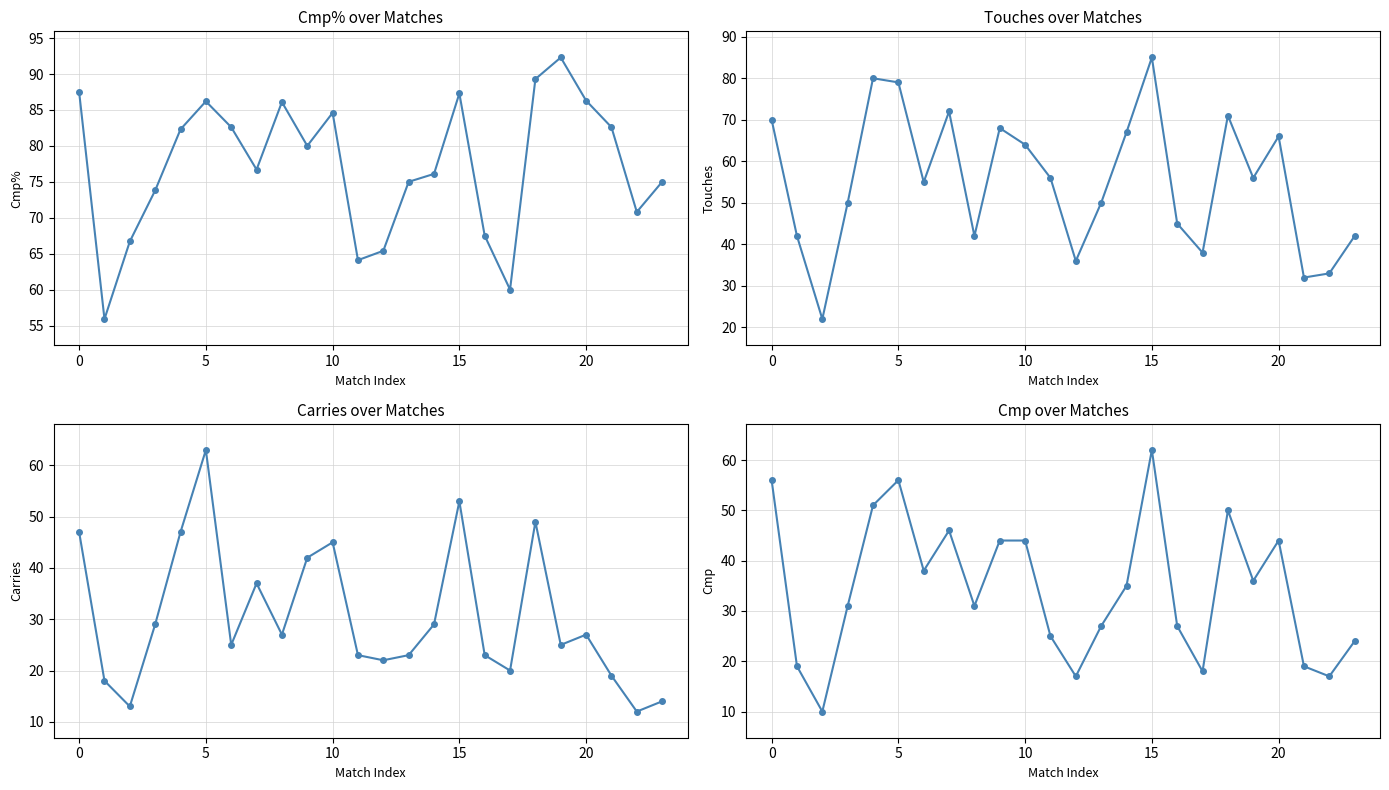

What is the greatest value displayed?

92.3